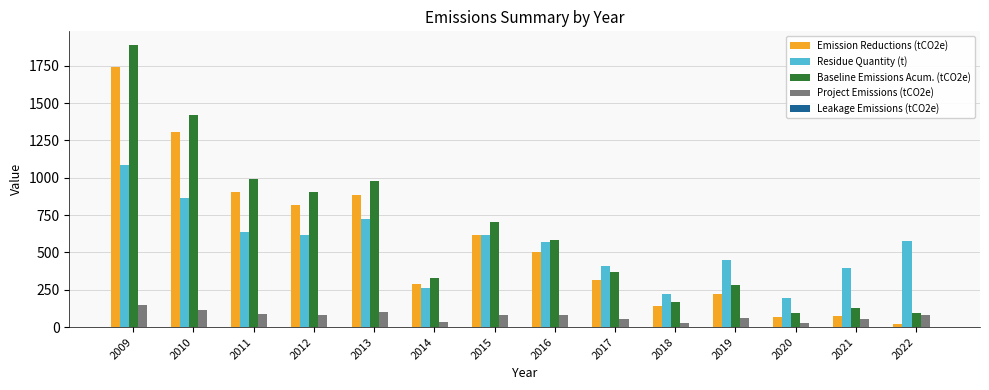

What is the approximate value of Residue Quantity (t) at 2017?

411.8